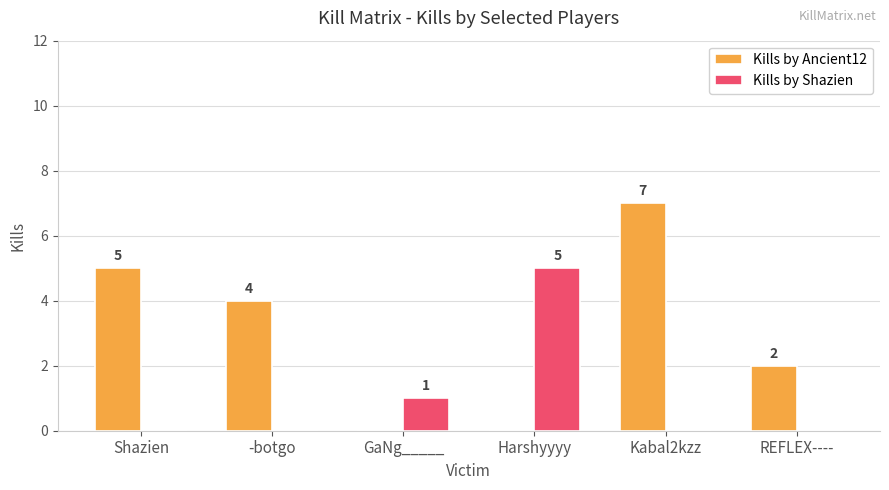

At which label is Kills by Shazien closest to 2?

GaNg_____